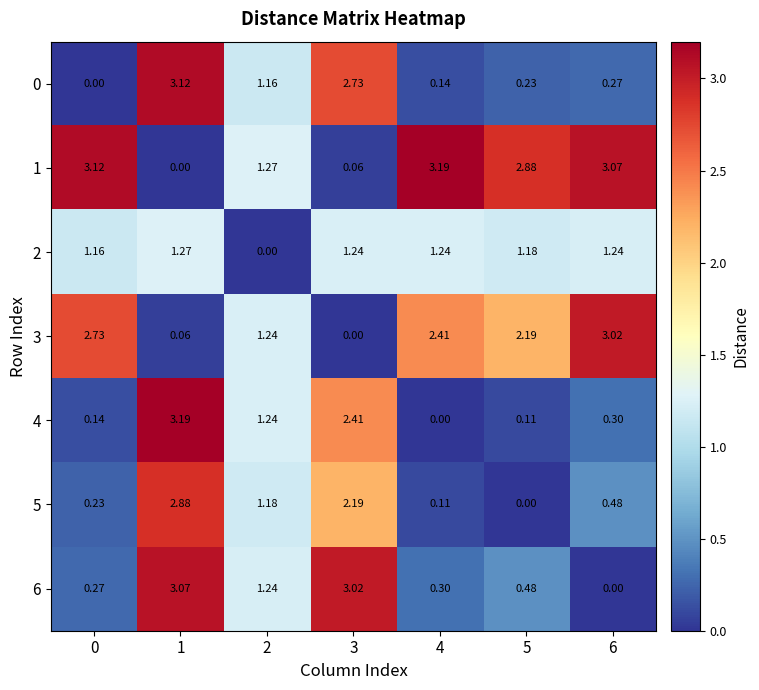

At how many categories does at least one series exceed 0?

7